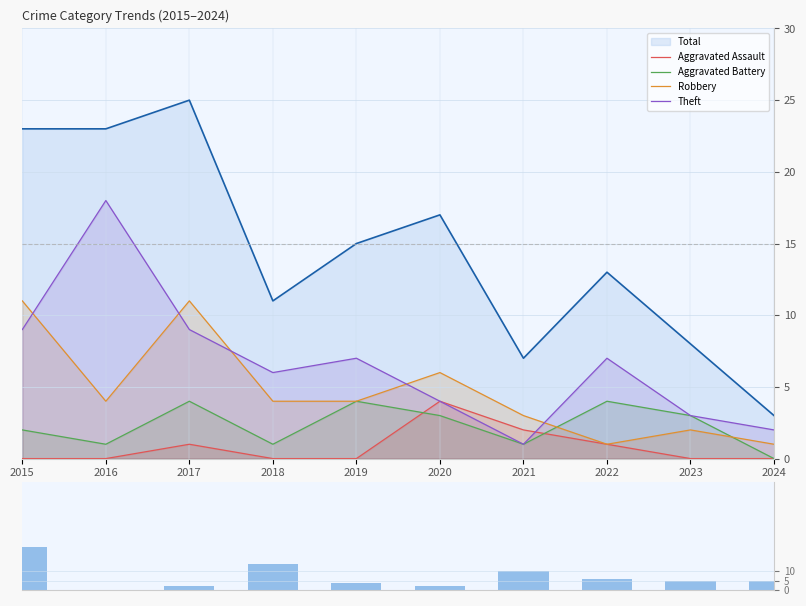

What is the difference between the Change values at 2024 and 2015?

18